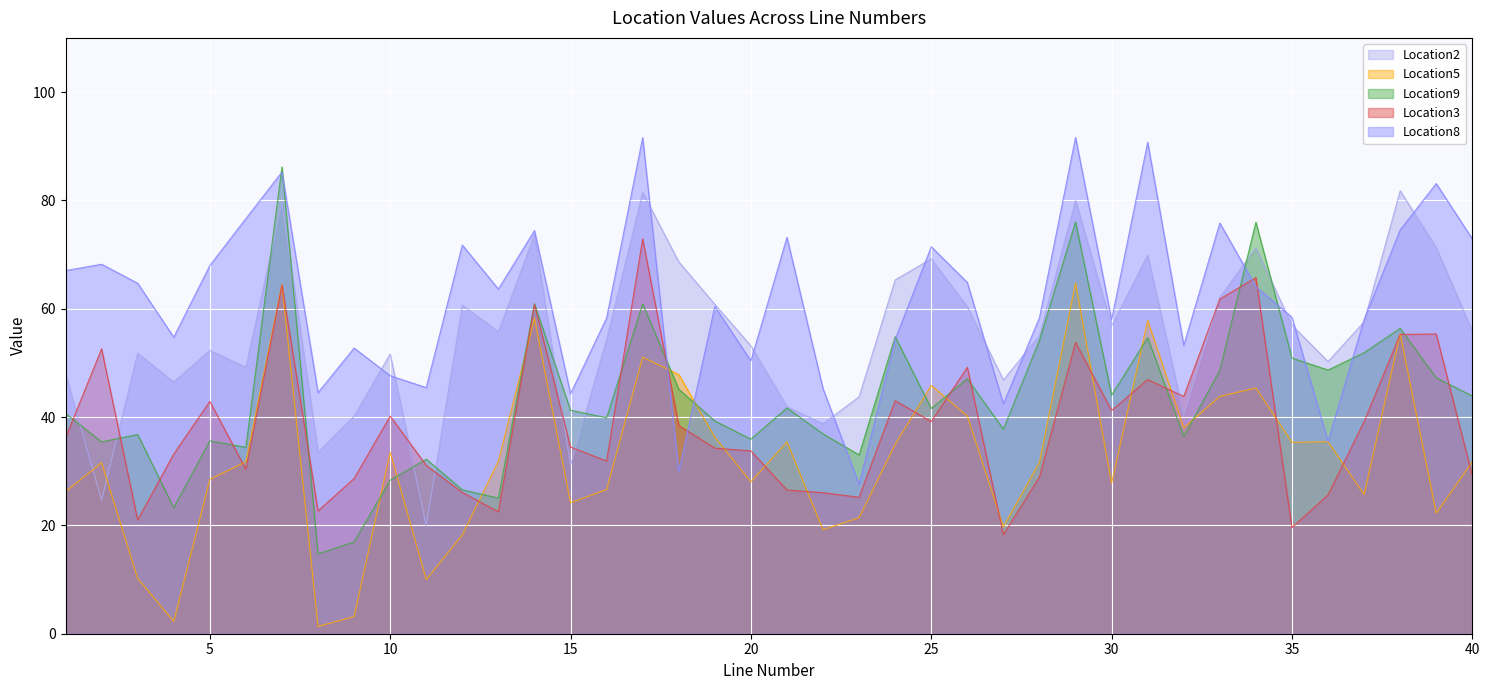

Where does the Location2 series first go above 55?

7